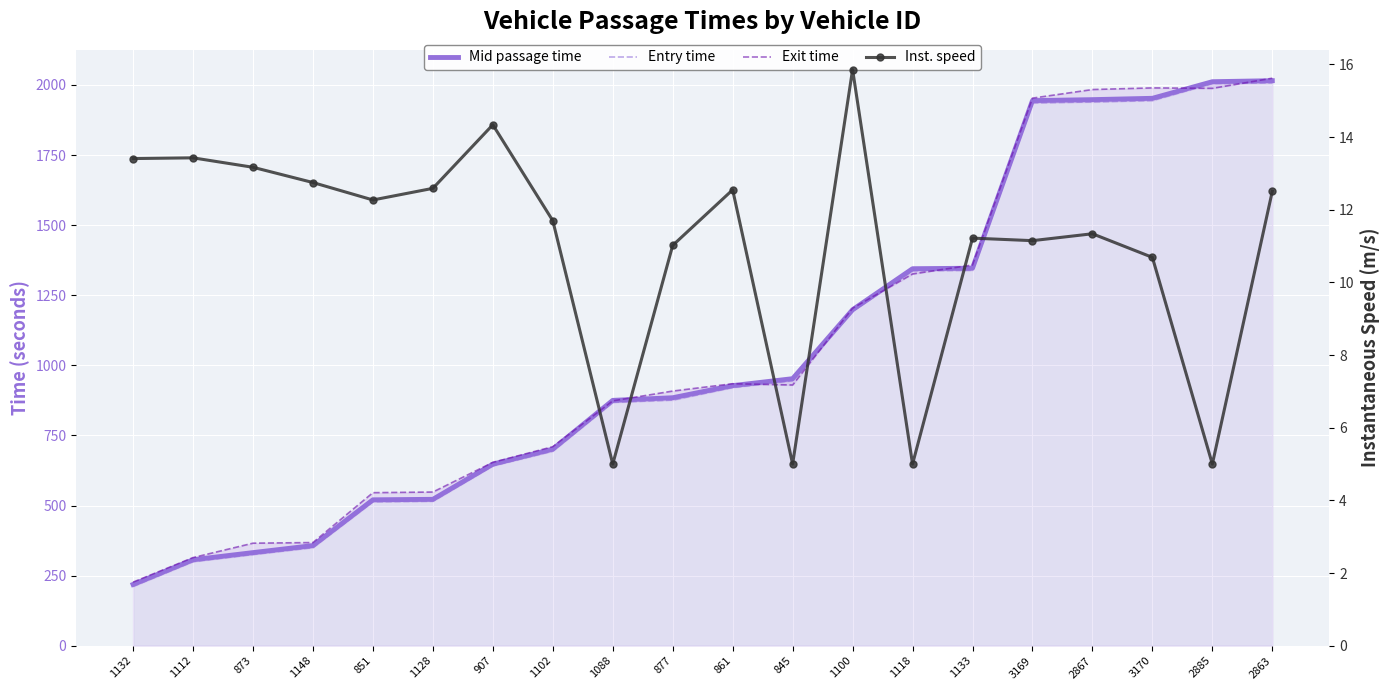

What position from the right is 845?

9